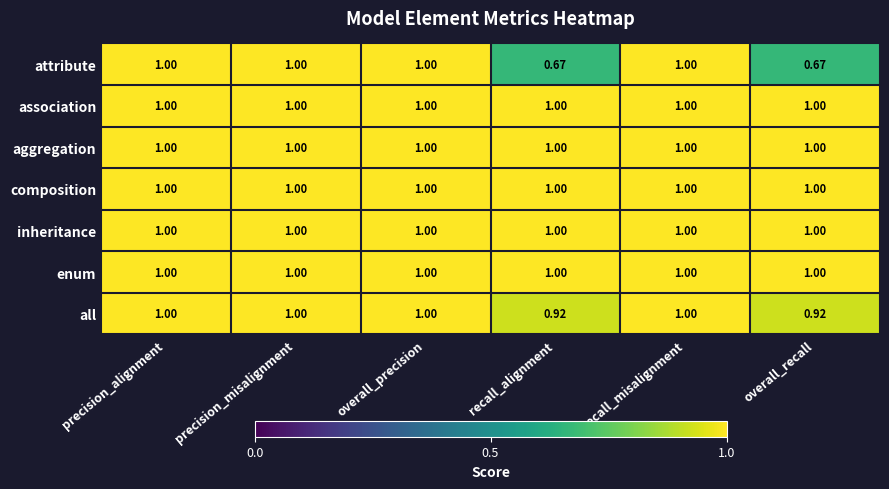

Which series has the widest spread of values?

attribute